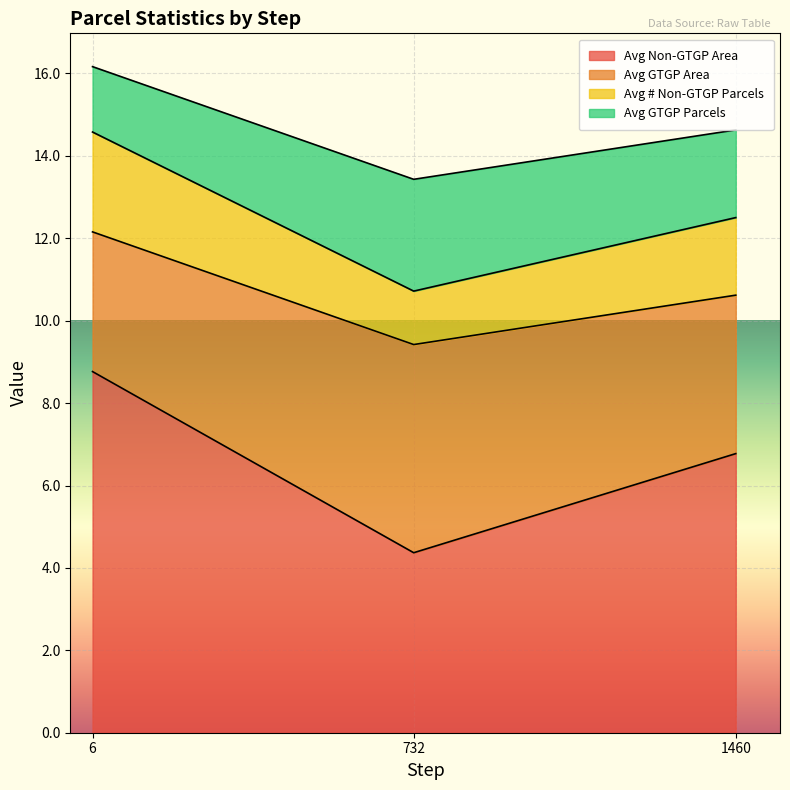

Which series has the widest spread of values?

Avg Non-GTGP Area